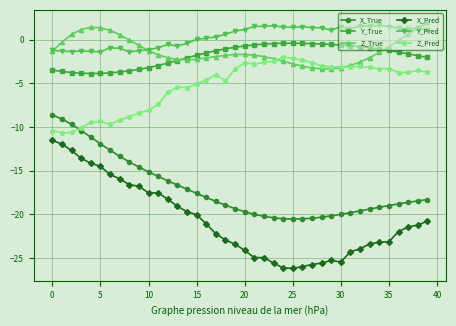

True or false: Z_Pred and X_Pred intersect in this chart.

False